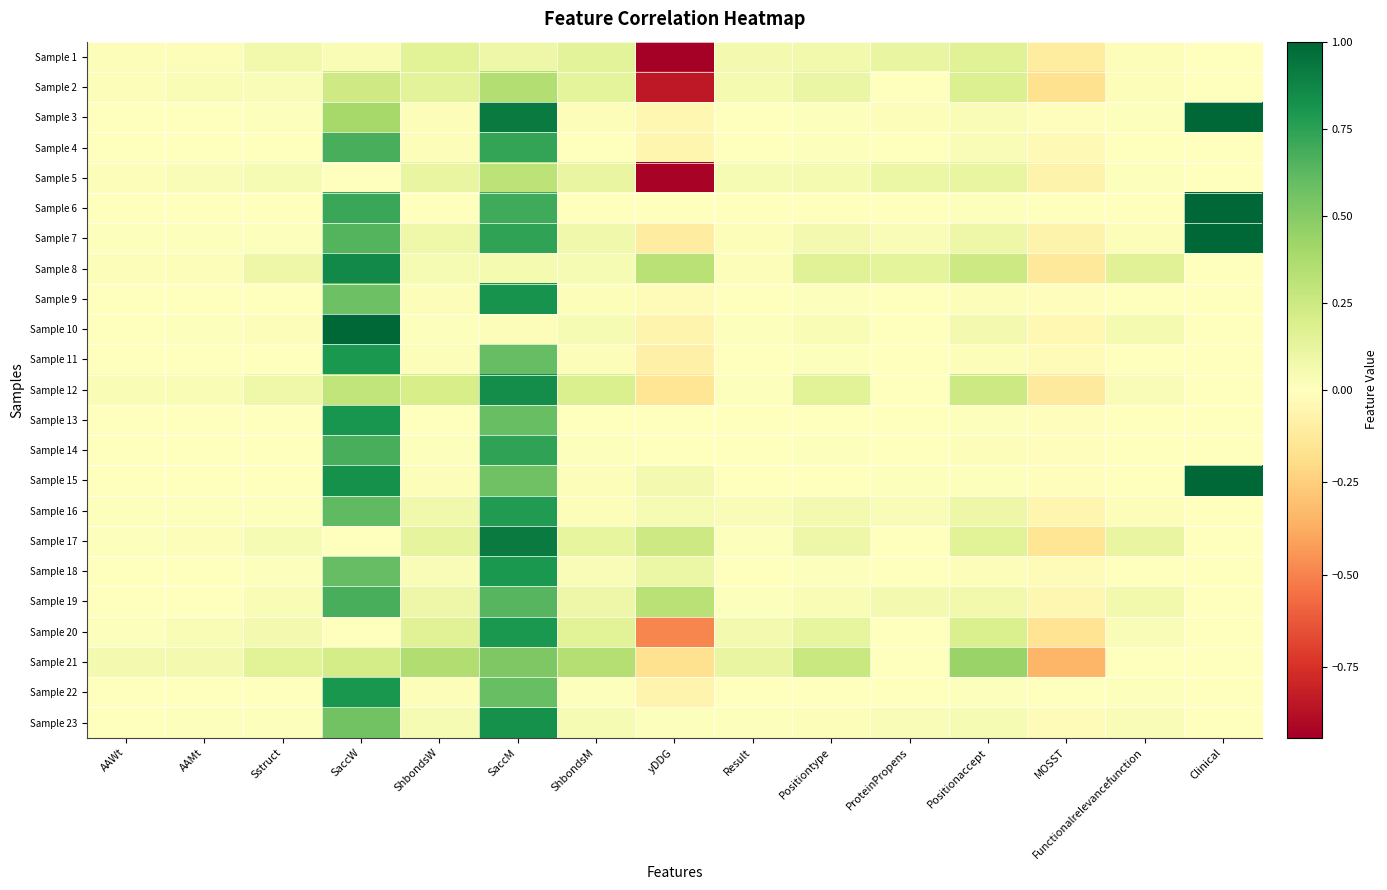

Rank the series at AAMt from lowest to highest value.

Sample 13, Sample 14, Sample 15, Sample 6, Sample 4, Sample 9, Sample 18, Sample 22, Sample 3, Sample 19, Sample 11, Sample 16, Sample 10, Sample 23, Sample 7, Sample 1, Sample 17, Sample 8, Sample 5, Sample 12, Sample 20, Sample 2, Sample 21